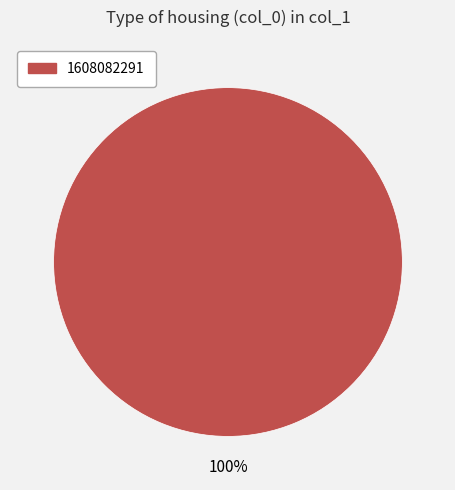

Is there a majority slice in this chart?

Yes